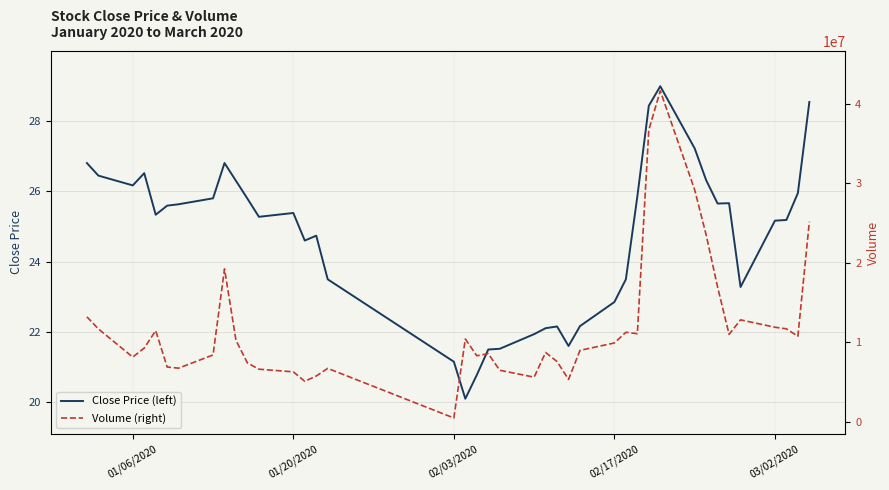

List the series in order of their overall mean, highest first.

Volume (right), Close Price (left)